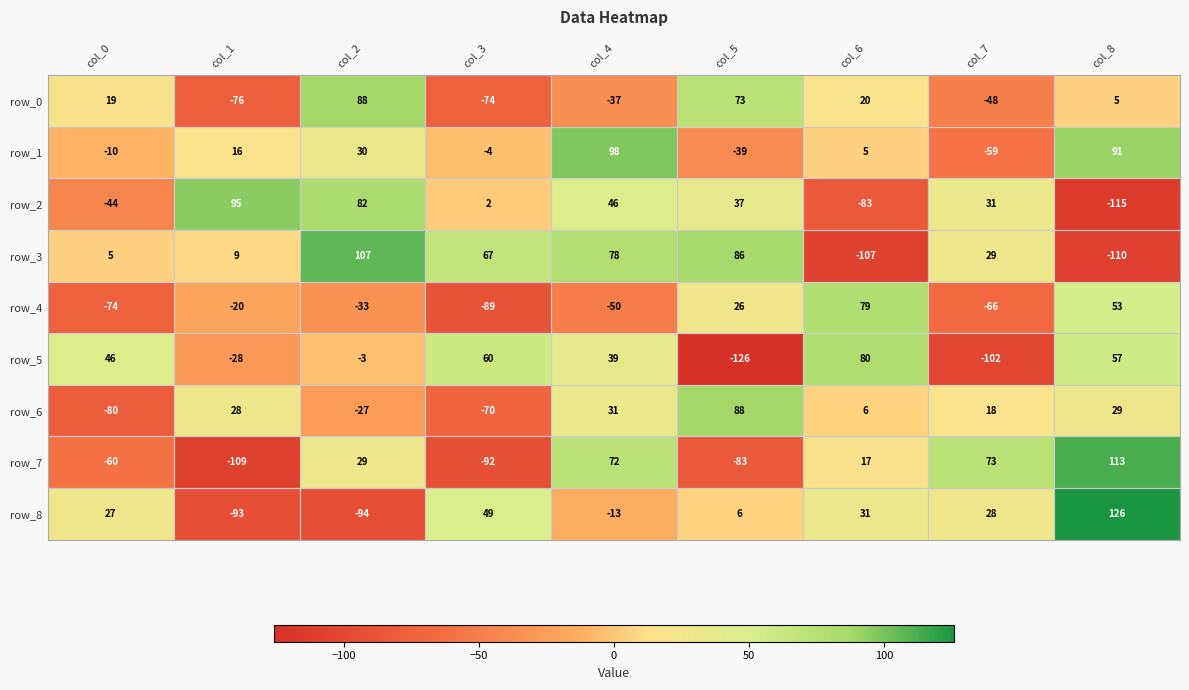

Which series has the largest range (max minus min)?

row_7